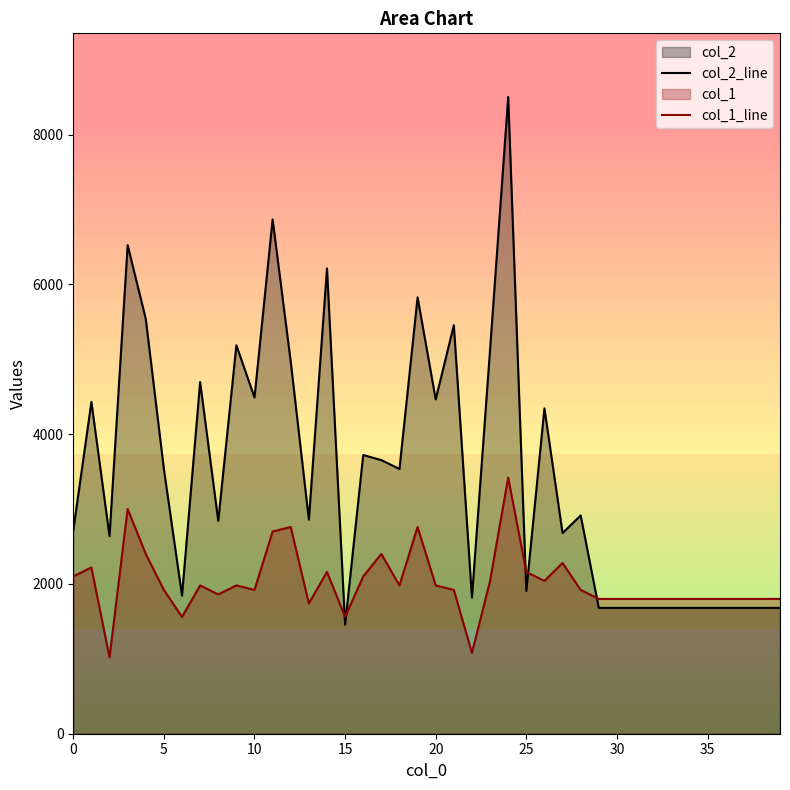

Which series has the widest spread of values?

col_2_line